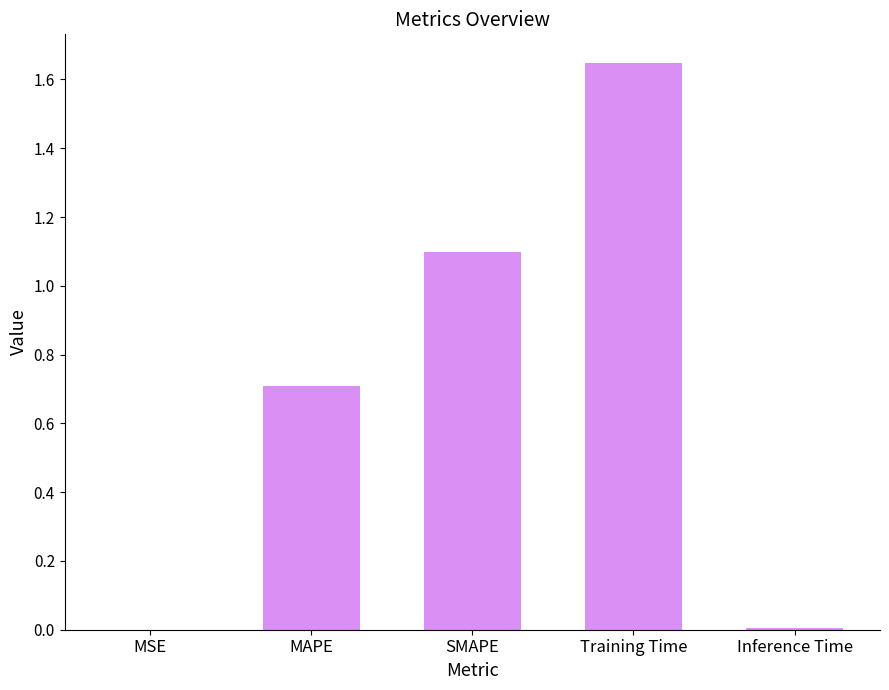

True or false: the data shows 0.7 at MAPE.

True